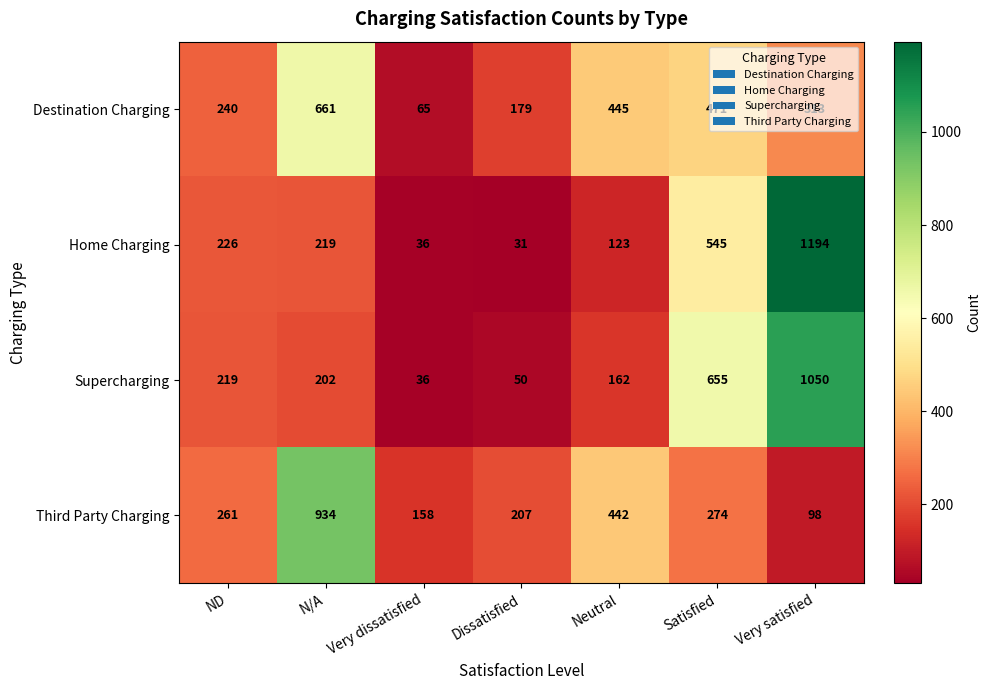

Rank the series by their maximum value, from lowest to highest.

Destination Charging, Third Party Charging, Supercharging, Home Charging